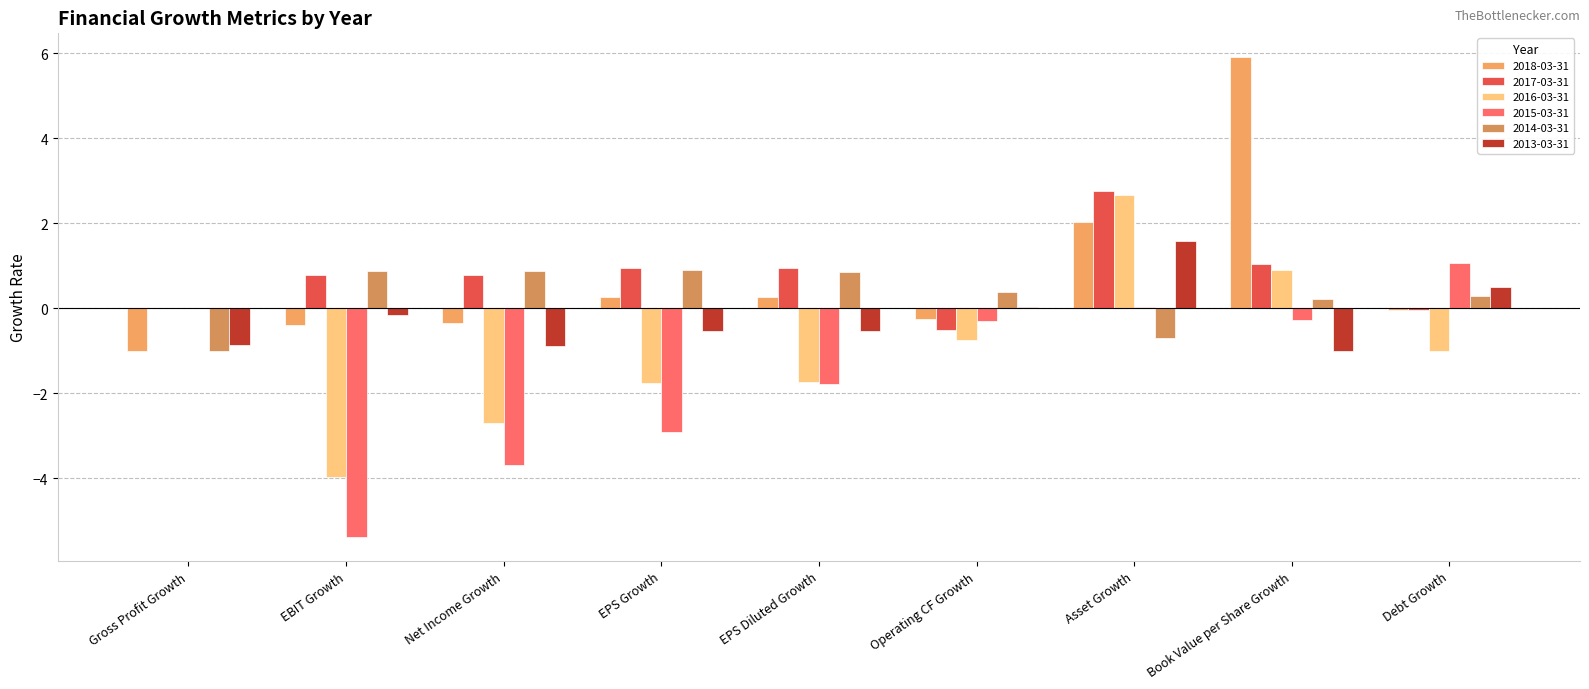

Reading left to right, what are all the values shown in this chart?

2018-03-31: Gross Profit Growth=-1.0	EBIT Growth=-0.4	Net Income Growth=-0.3	EPS Growth=0.3	EPS Diluted Growth=0.3	Operating CF Growth=-0.2	Asset Growth=2.0	Book Value per Share Growth=5.9	Debt Growth=-0.0
2017-03-31: Gross Profit Growth=0.0	EBIT Growth=0.8	Net Income Growth=0.8	EPS Growth=0.9	EPS Diluted Growth=0.9	Operating CF Growth=-0.5	Asset Growth=2.8	Book Value per Share Growth=1.1	Debt Growth=-0.0
2016-03-31: Gross Profit Growth=0.0	EBIT Growth=-4.0	Net Income Growth=-2.7	EPS Growth=-1.8	EPS Diluted Growth=-1.7	Operating CF Growth=-0.7	Asset Growth=2.7	Book Value per Share Growth=0.9	Debt Growth=-1.0
2015-03-31: Gross Profit Growth=0.0	EBIT Growth=-5.4	Net Income Growth=-3.7	EPS Growth=-2.9	EPS Diluted Growth=-1.8	Operating CF Growth=-0.3	Asset Growth=0.0	Book Value per Share Growth=-0.3	Debt Growth=1.1
2014-03-31: Gross Profit Growth=-1.0	EBIT Growth=0.9	Net Income Growth=0.9	EPS Growth=0.9	EPS Diluted Growth=0.8	Operating CF Growth=0.4	Asset Growth=-0.7	Book Value per Share Growth=0.2	Debt Growth=0.3
2013-03-31: Gross Profit Growth=-0.9	EBIT Growth=-0.2	Net Income Growth=-0.9	EPS Growth=-0.5	EPS Diluted Growth=-0.5	Operating CF Growth=0.0	Asset Growth=1.6	Book Value per Share Growth=-1.0	Debt Growth=0.5